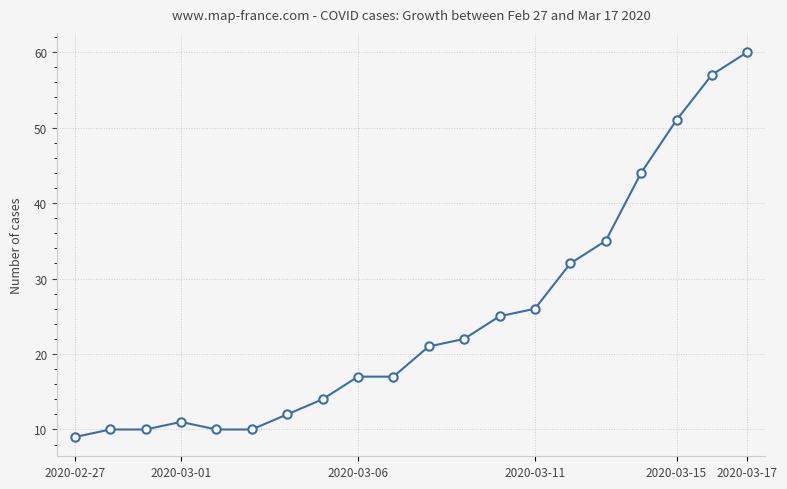

Reading left to right, list all the values displayed in this chart.

9	10	10	11	10	10	12	14	17	17	21	22	25	26	32	35	44	51	57	60